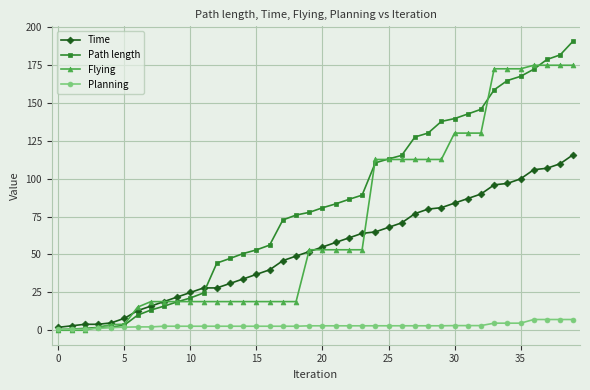

Which series has the largest range (max minus min)?

Path length